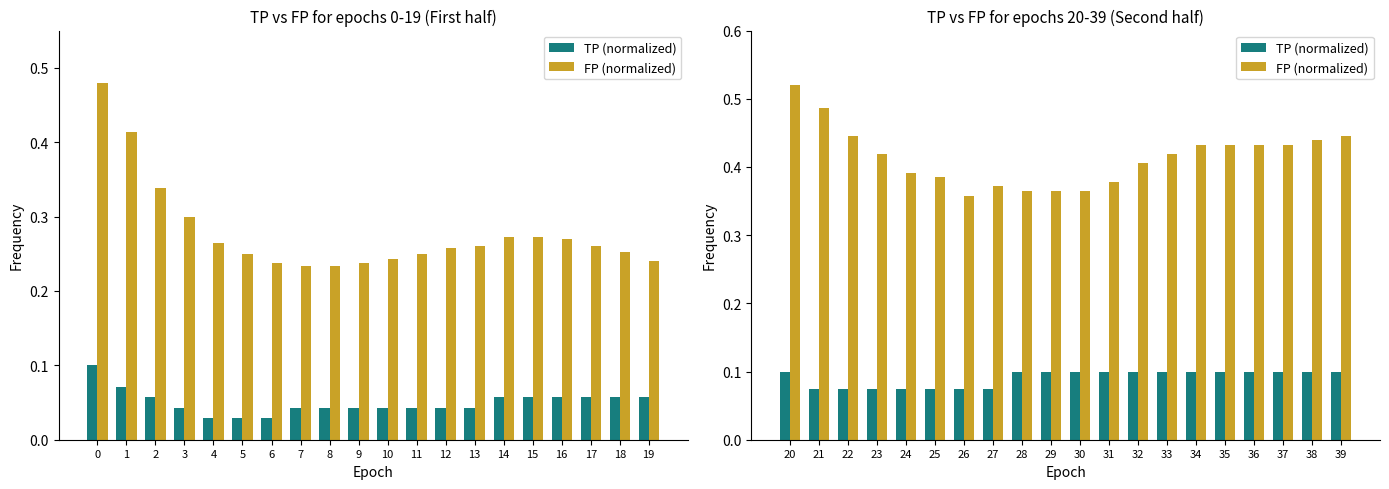

Is the value of FP (normalized) at 31 greater than the value of TP (normalized) at 27?

Yes